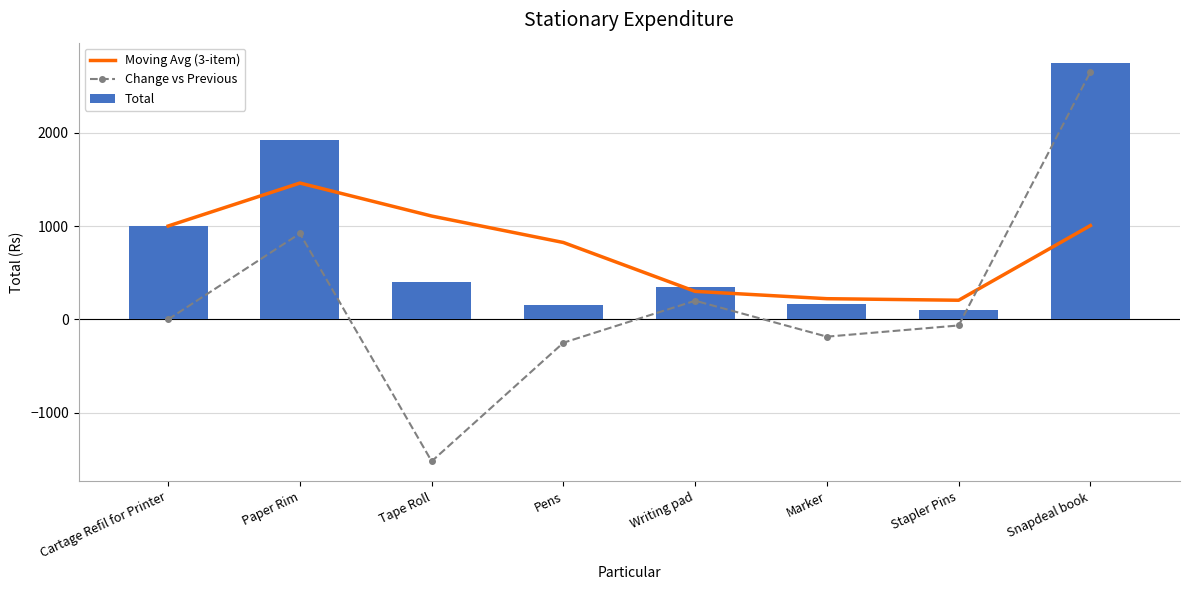

Between Pens and Marker, which is larger?

Pens